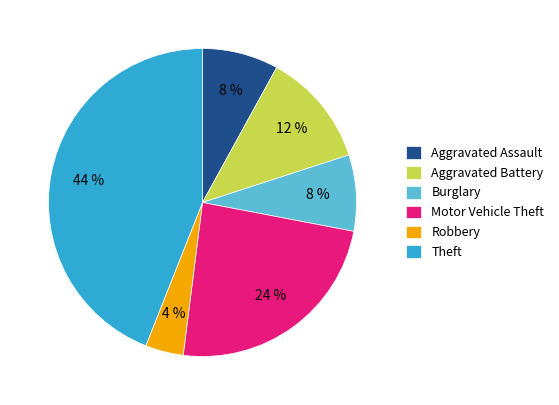

Do Aggravated Battery and Burglary together represent more than half of the pie?

No